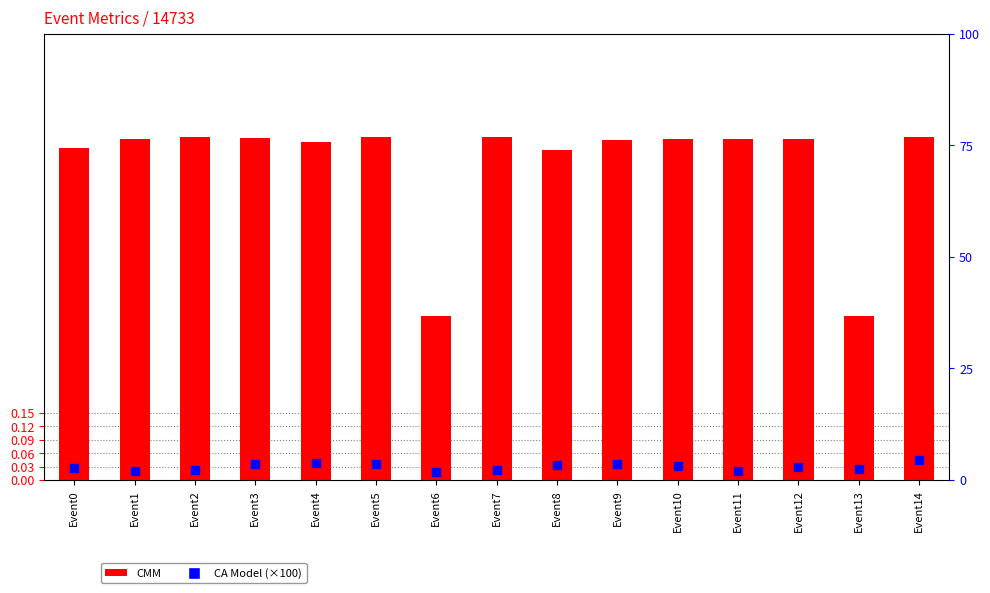

At which category is the sum across all series the highest?

Event14